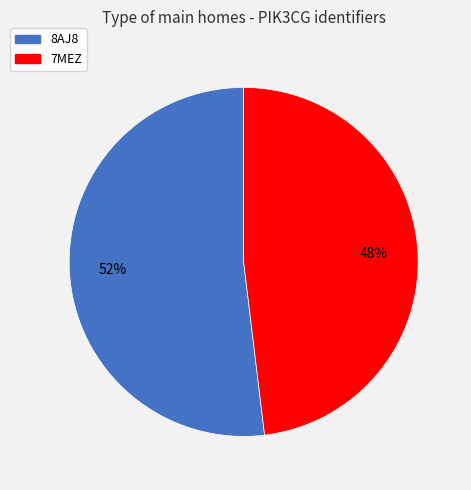

Combined, do 8AJ8 and 7MEZ account for over 50%?

Yes